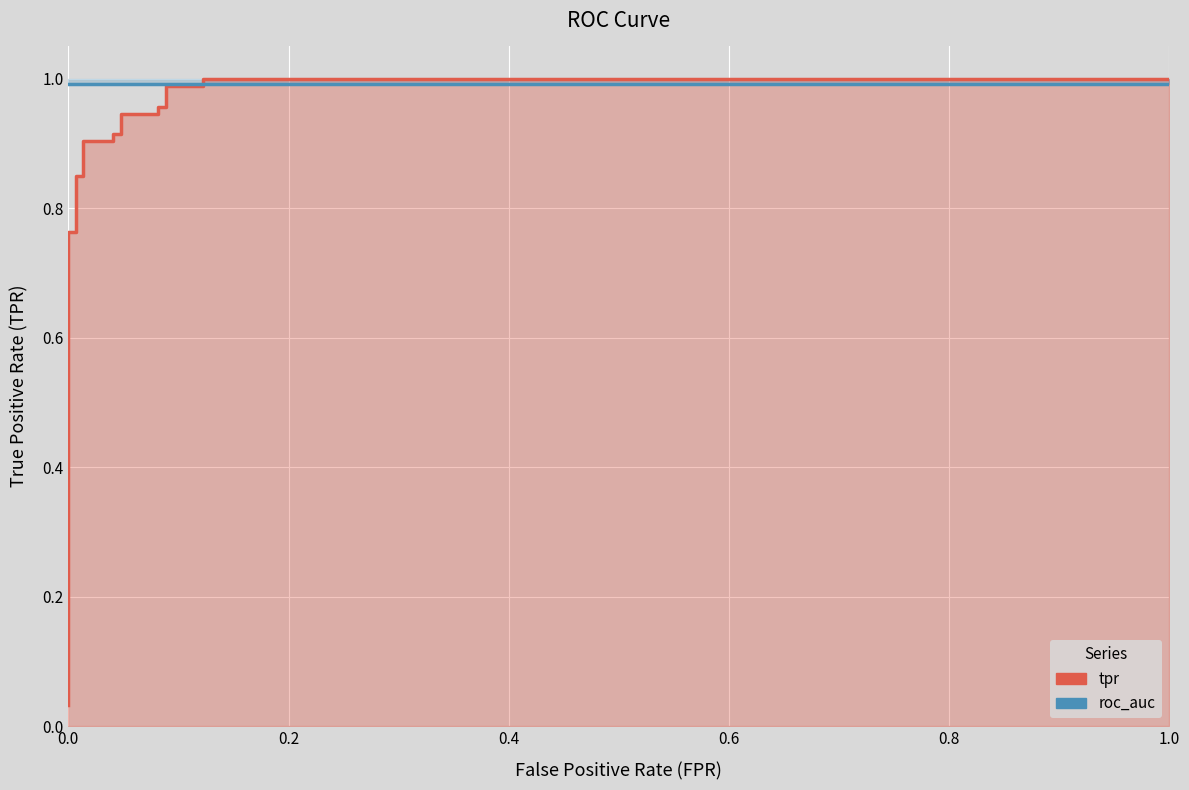

Is the value of tpr at 17 greater than the value of roc_auc at 7?

Yes